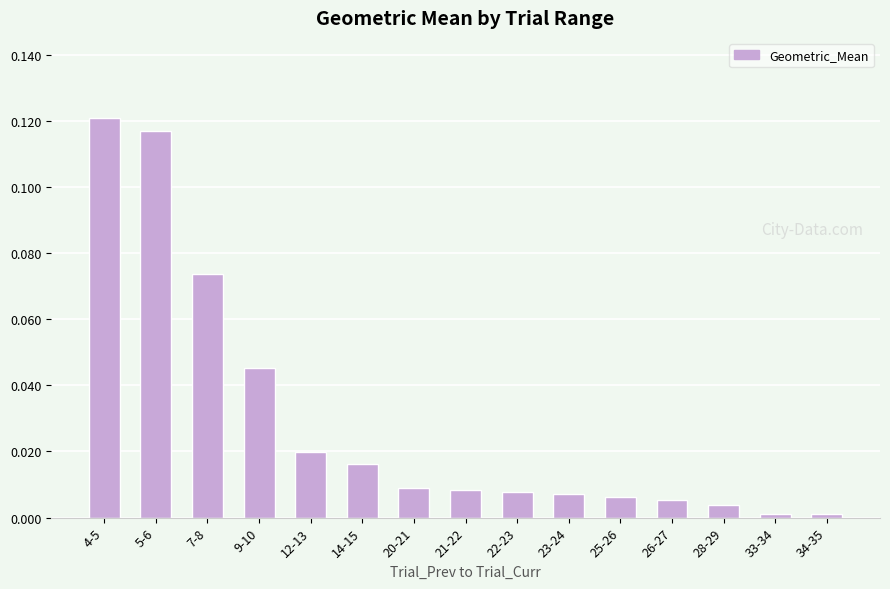

What is the label of the 6th bar from the left?

14-15